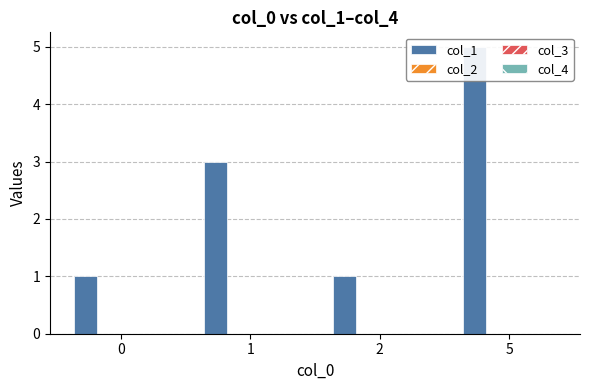

What are all the series names shown in the legend?

col_1, col_2, col_3, col_4